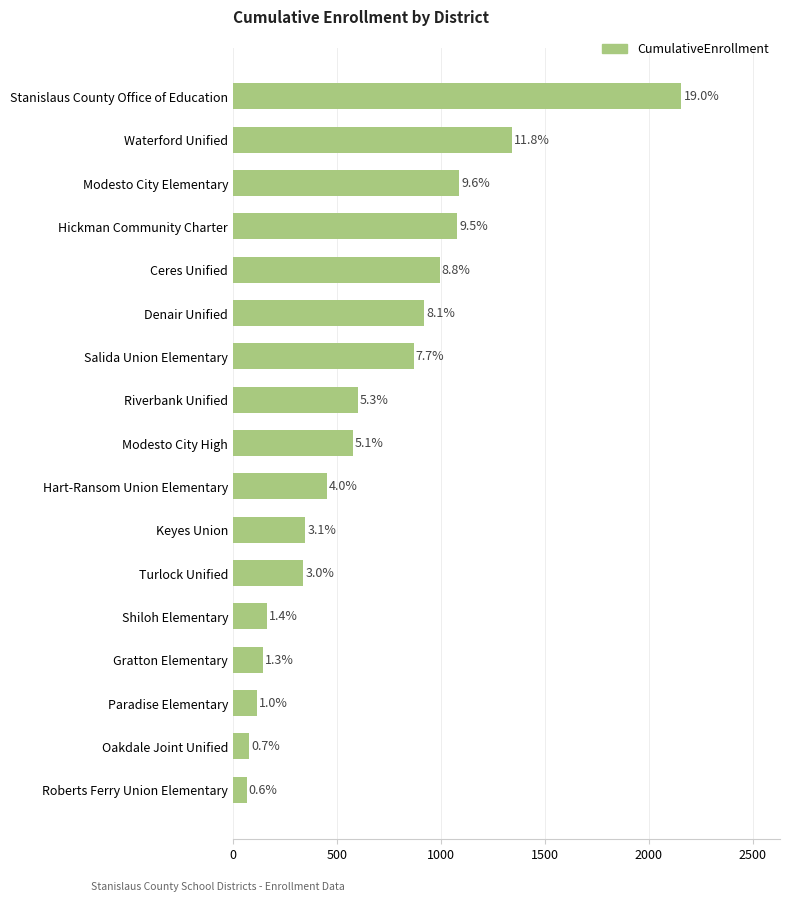

What is the greatest value displayed?

2156